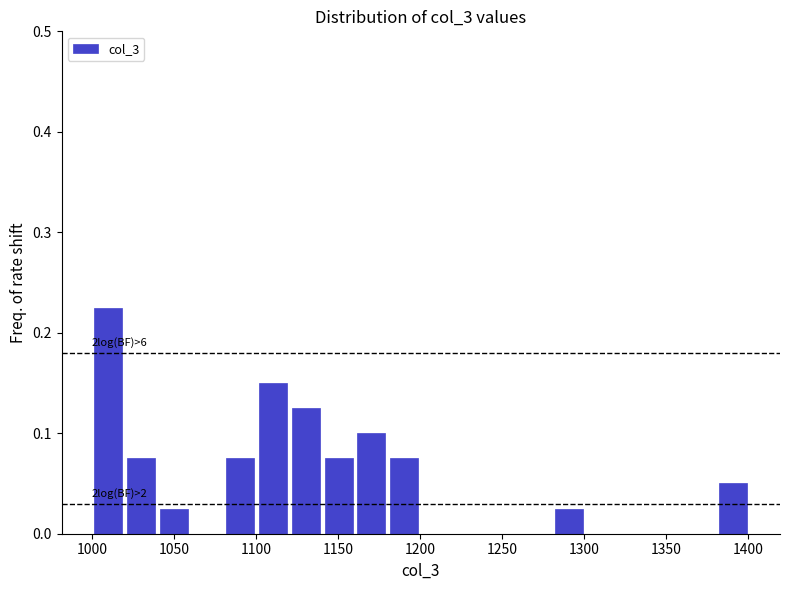

Which range on the x-axis has the tallest bar?

1000 to 1020